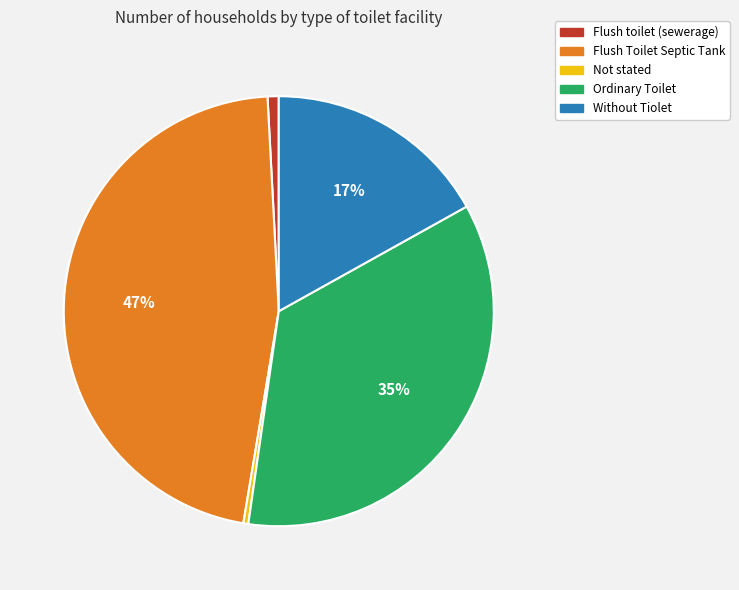

Does any single category account for the majority?

No